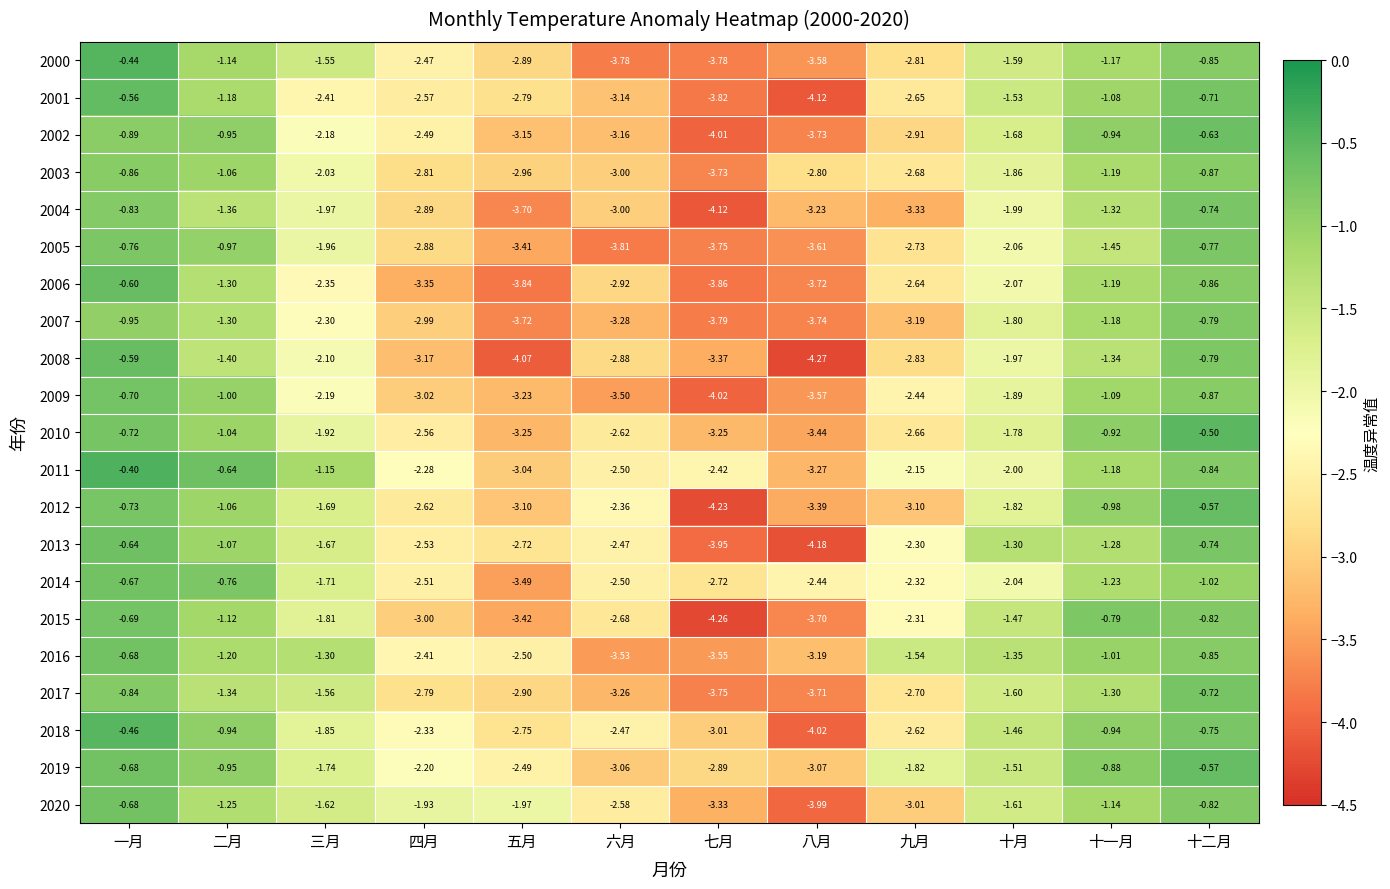

Where is 2018 nearest to the value -2?

三月